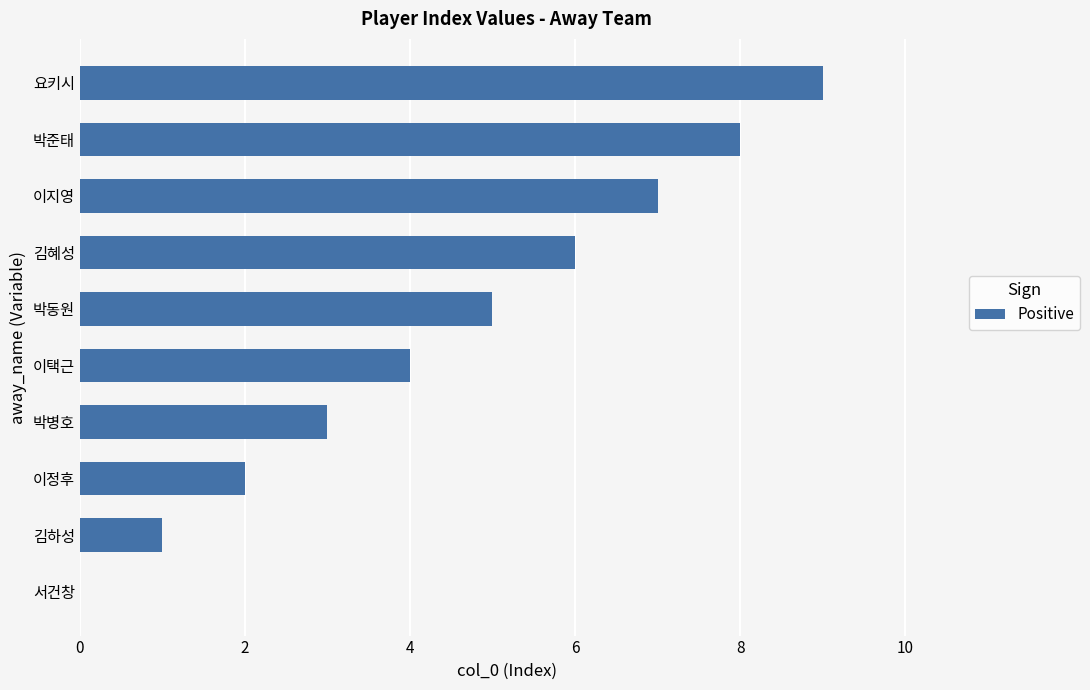

What is the approximate value at 박병호?

3